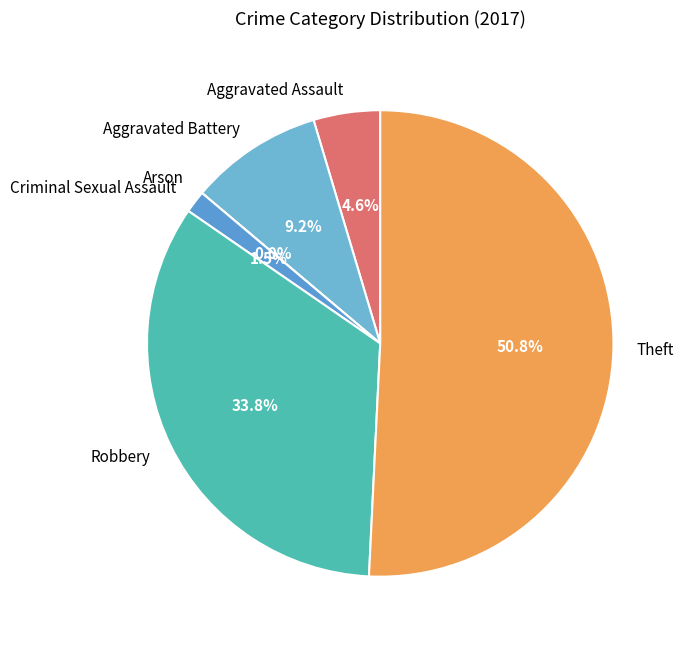

Is Theft the majority of the pie?

Yes